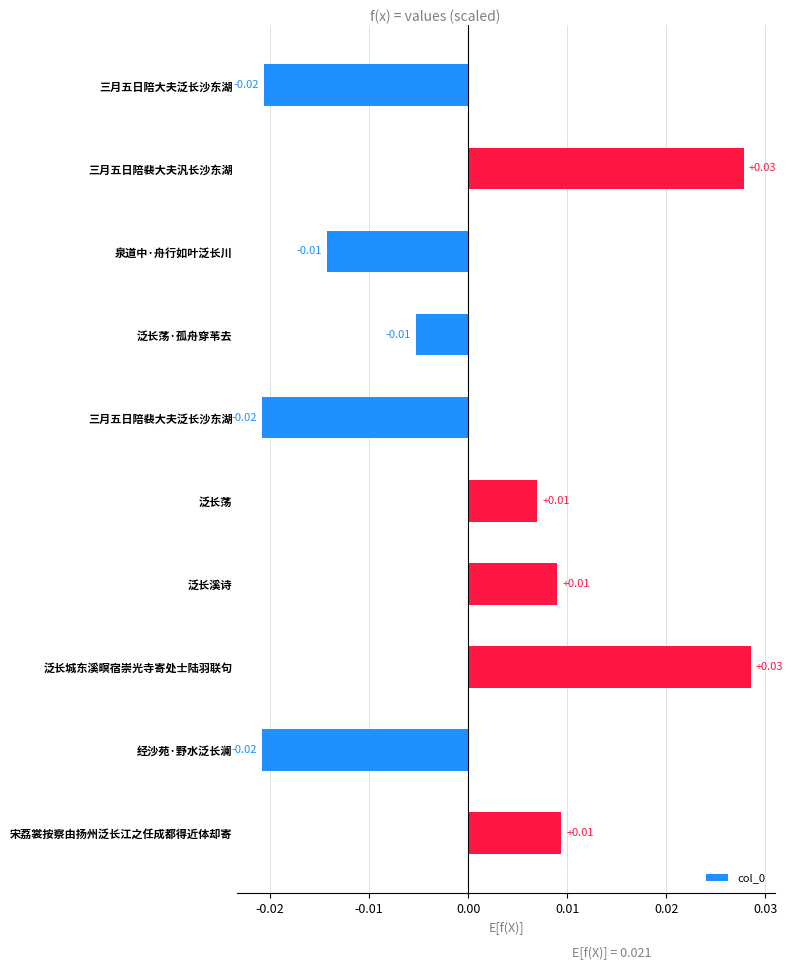

How many data points are less than 0?

5